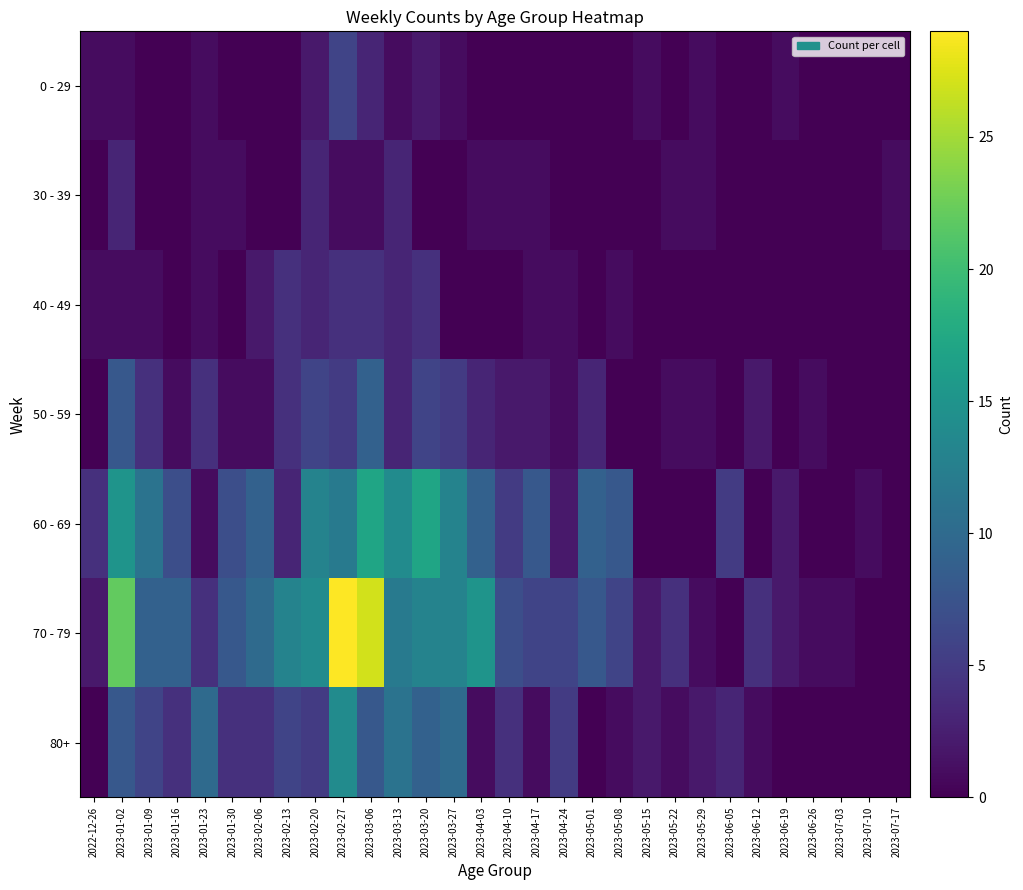

Rank the series at 2023-03-06 from highest to lowest value.

70 - 79, 60 - 69, 50 - 59, 80+, 40 - 49, 0 - 29, 30 - 39